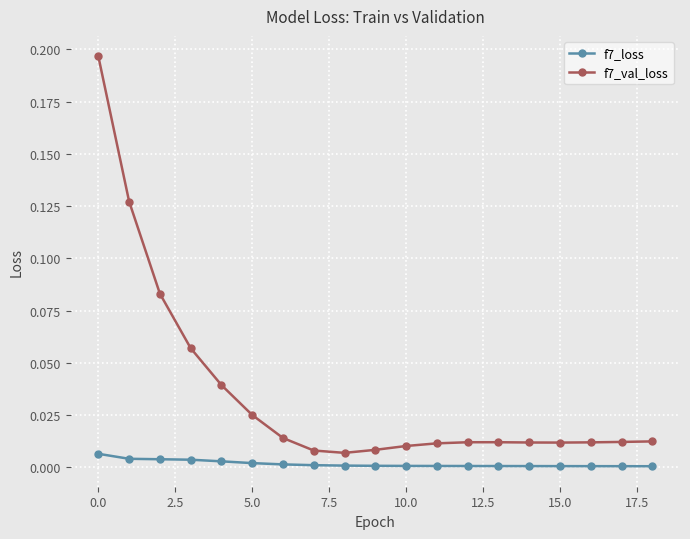

Which series has the largest range (max minus min)?

f7_val_loss